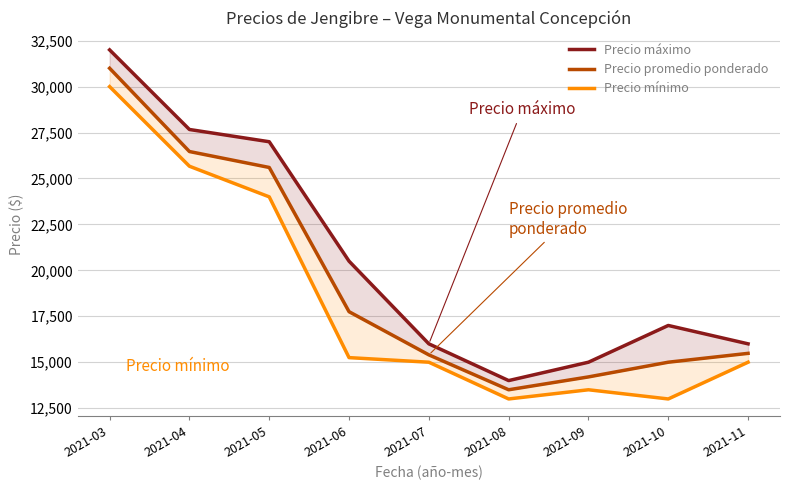

Which series has the largest total across all categories?

Precio máximo